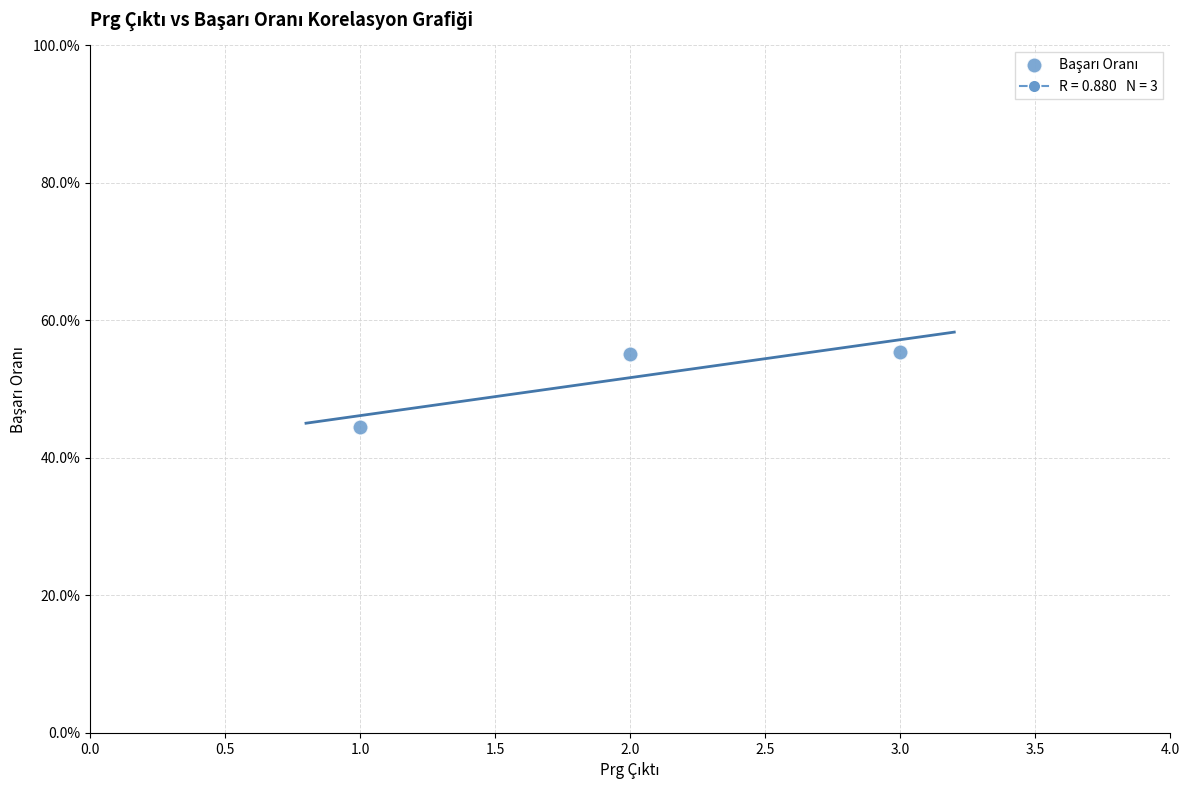

What Y value in the scatter plot is closest to 49?

44.4